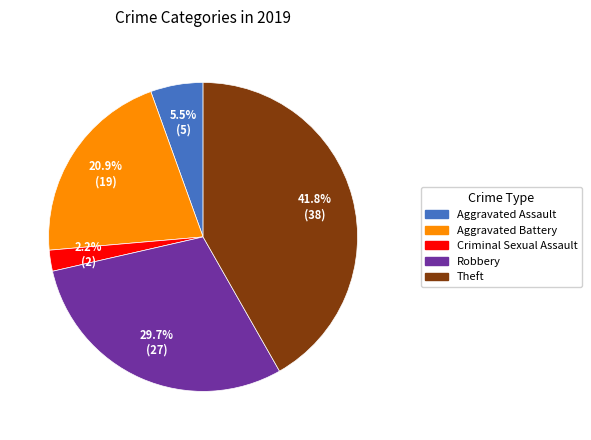

Is there a majority slice in this chart?

No